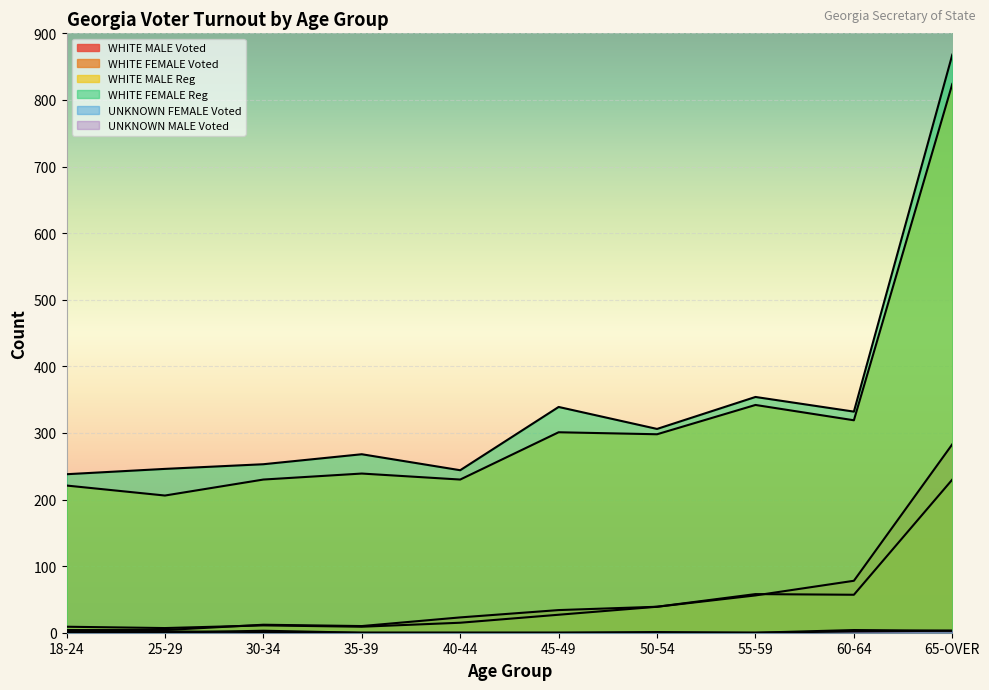

True or false: WHITE FEMALE Voted has a value of 11 at 30-34.

True